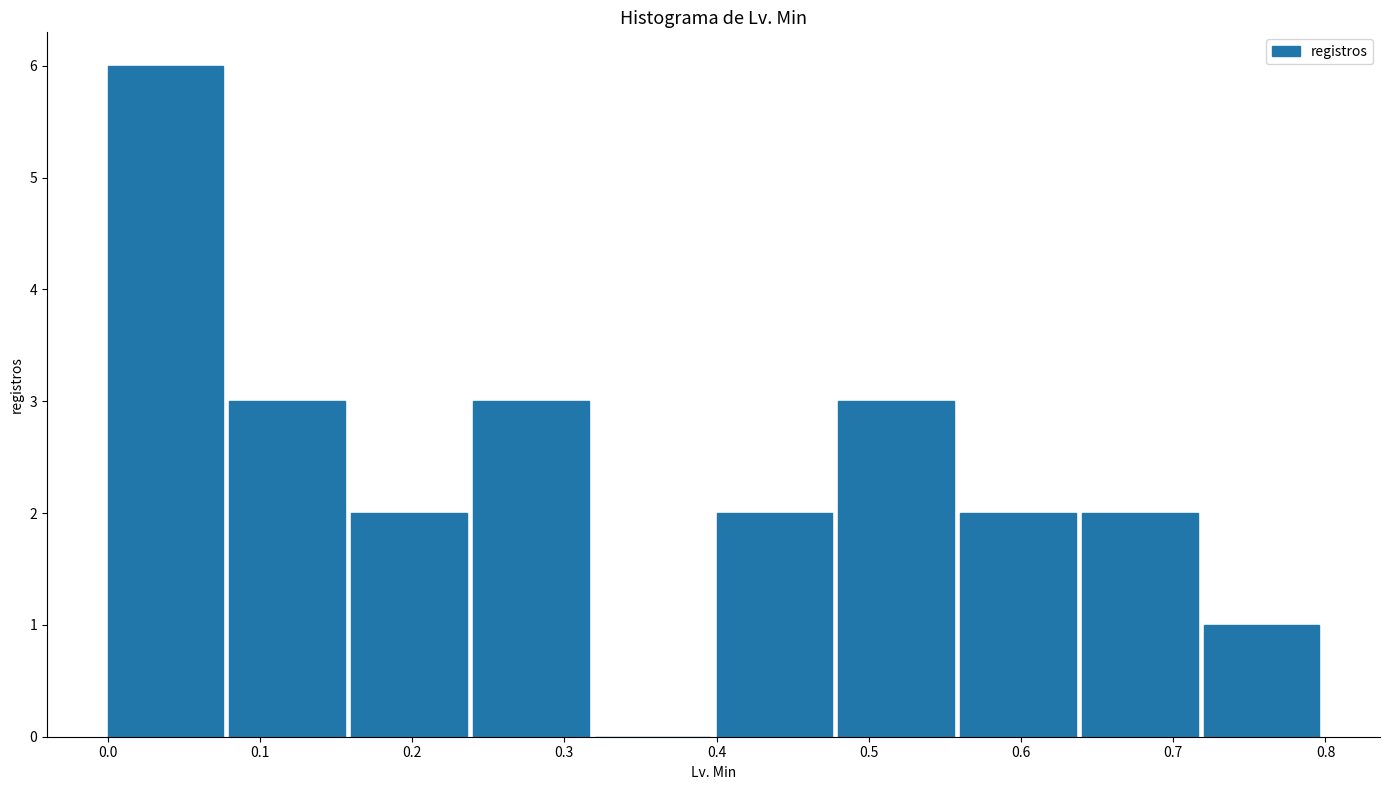

Over which range of the x-axis is the bar tallest?

0.00 to 0.08